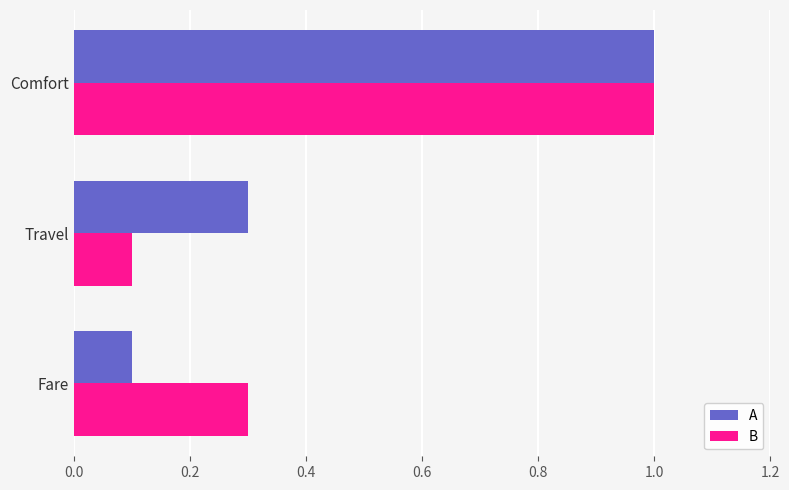

Is it true that B equals 0.2 at Comfort?

False